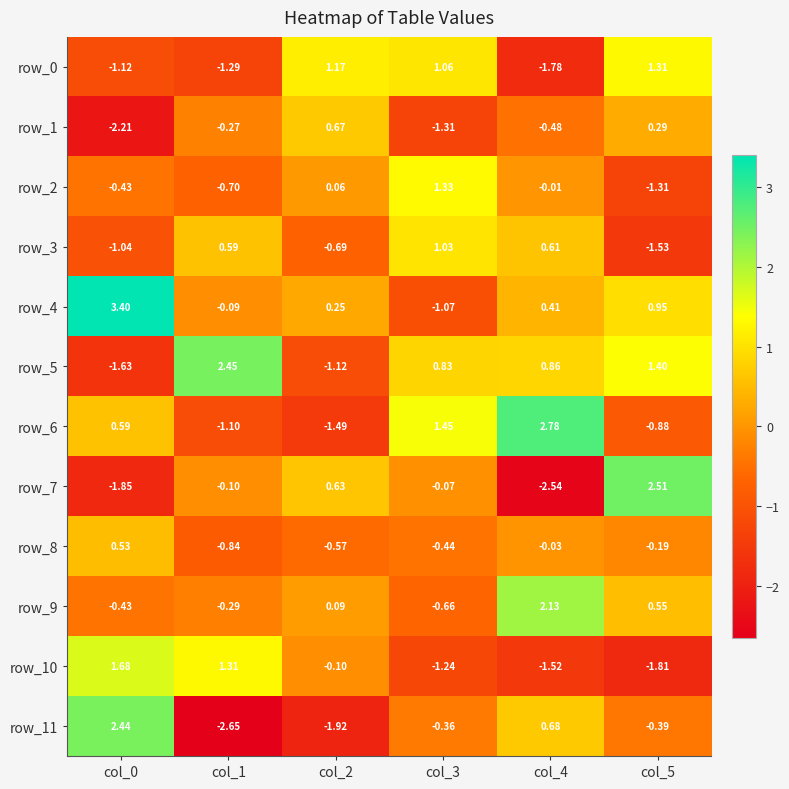

At which category is the sum across all series the highest?

col_4